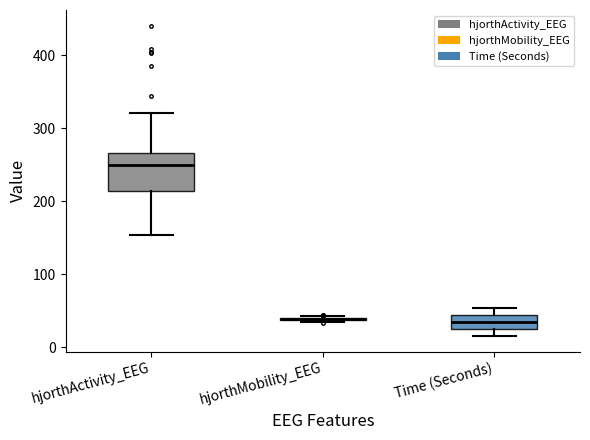

Reading left to right, transcribe this box plot: for each box, give where its median line is, the range the box spans, and where its two whiskers end, as read against the y-axis. The values are not printed on the chart, so give them approximately, as read against the axis.

hjorthActivity_EEG: median 250, box 210 to 270, whiskers 150 to 320
hjorthMobility_EEG: box collapsed to a line at 40, whiskers 30 to 40
Time (Seconds): median 30, box 20 to 40, whiskers 20 (just below the box's lower edge) to 50